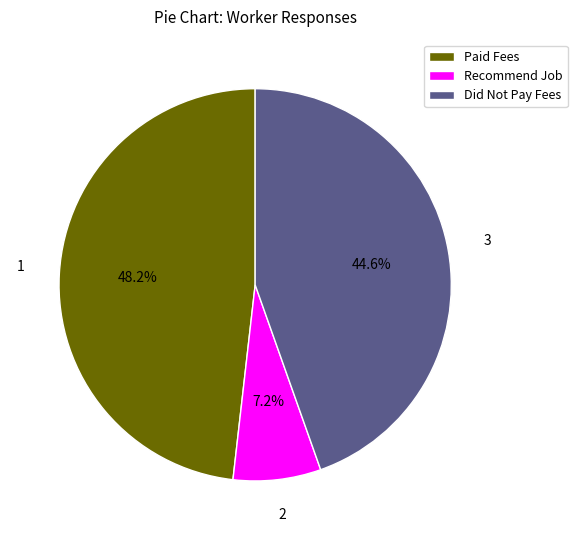

Rank the categories by value from highest to lowest.

Paid Fees, Did Not Pay Fees, Recommend Job